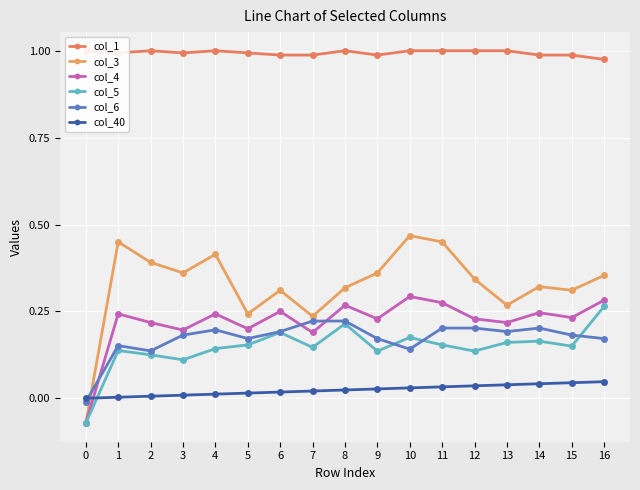

What is the value of the col_6 point at the 3rd from the left?

0.1